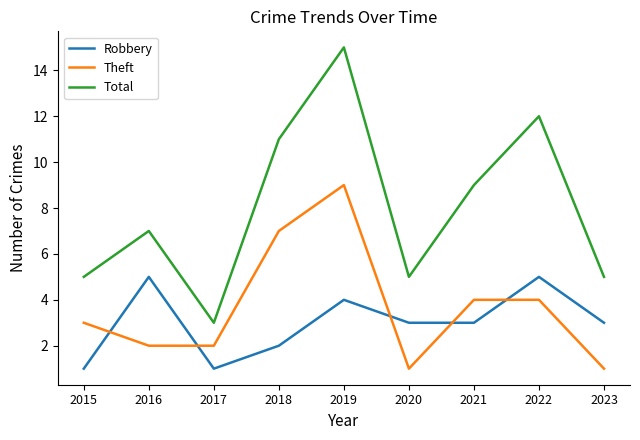

What is the average value of the Robbery series?

3